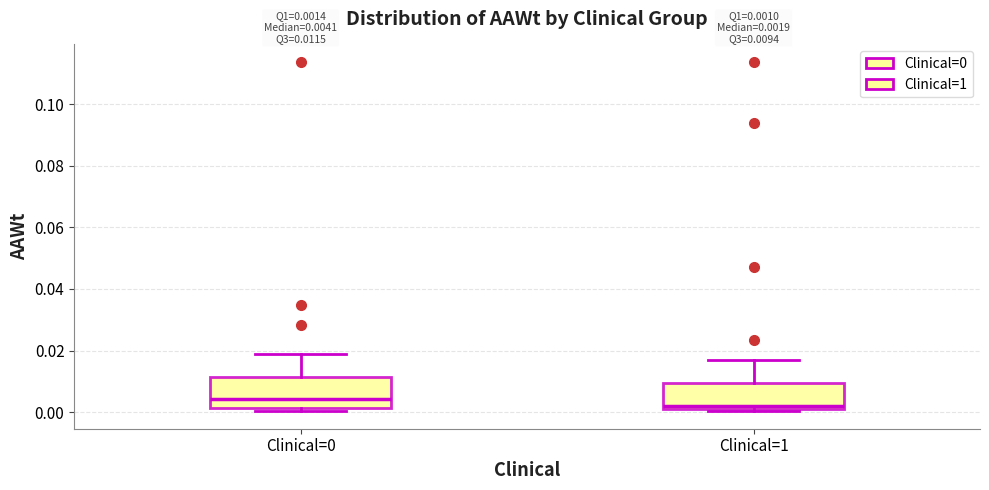

Which box's median line is the lowest?

Clinical=1